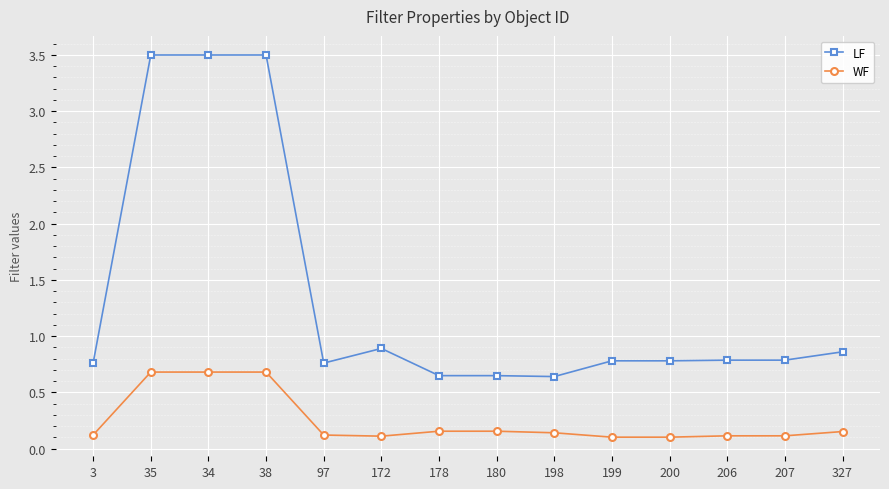

What is the label of the 4th point from the right?

200